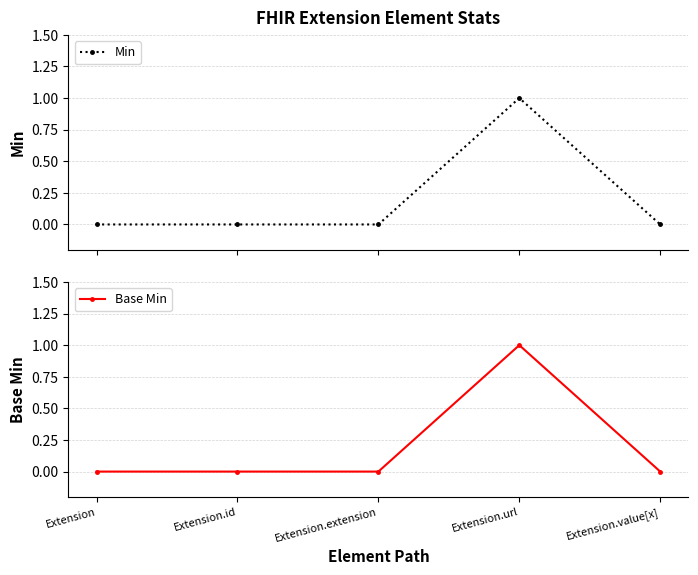

True or false: Min and Base Min intersect in this chart.

False